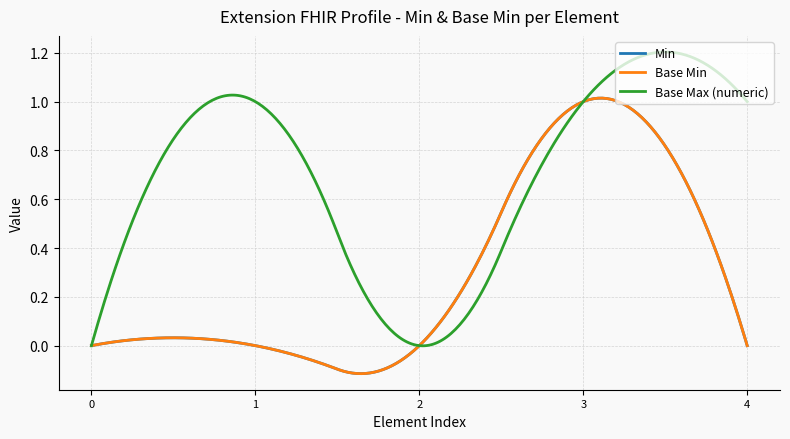

How many lines are shown in the chart?

3